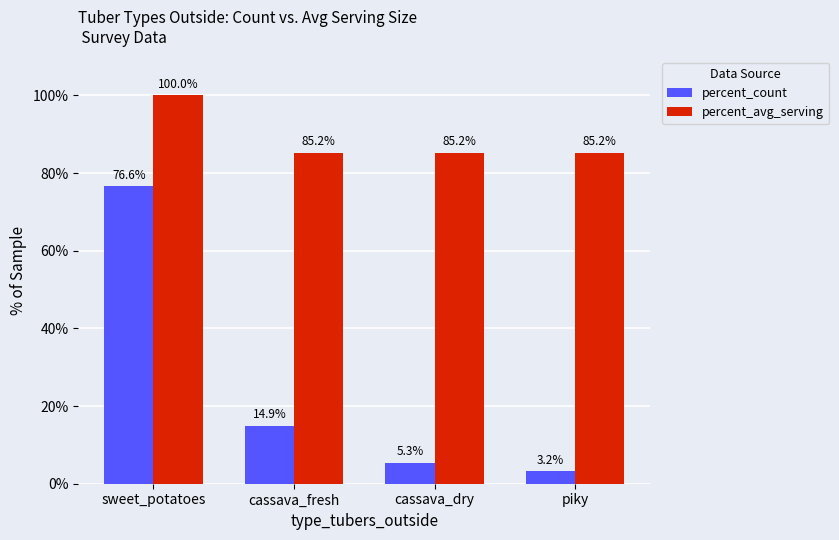

Reading right to left, list all the values displayed in this chart.

percent_count: piky=3.2	cassava_dry=5.3	cassava_fresh=14.9	sweet_potatoes=76.6
percent_avg_serving: piky=85.2	cassava_dry=85.2	cassava_fresh=85.2	sweet_potatoes=100.0